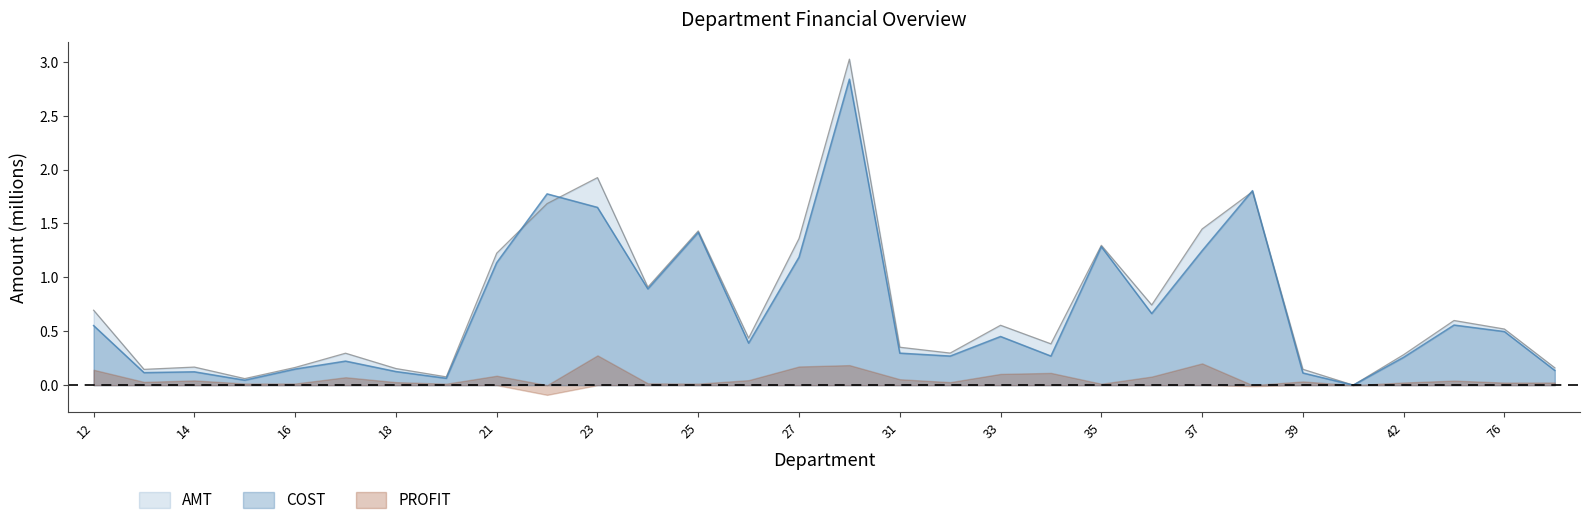

Where do AMT and COST first cross each other?

21 and 22